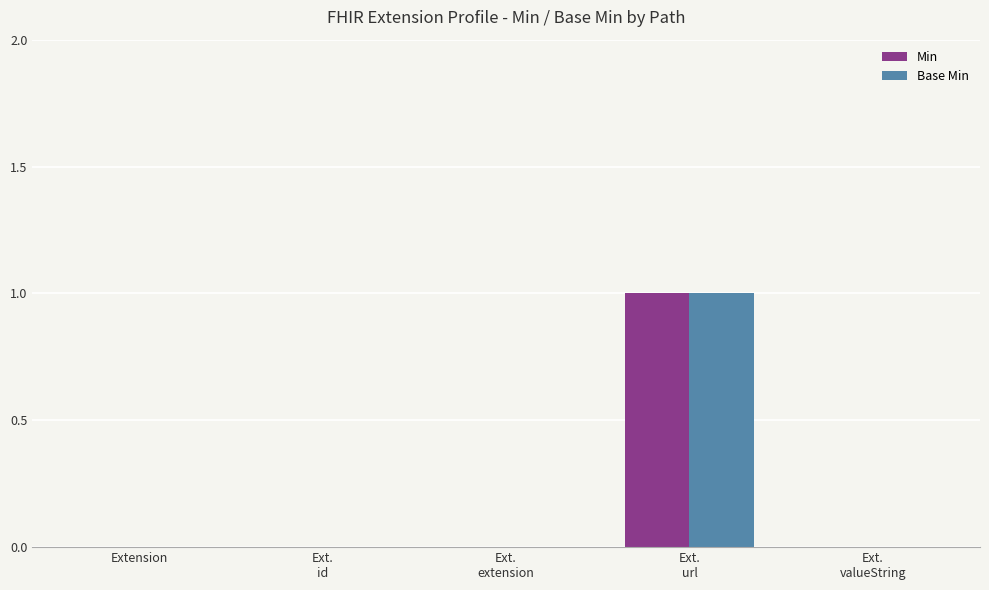

Which series has the largest range (max minus min)?

Min